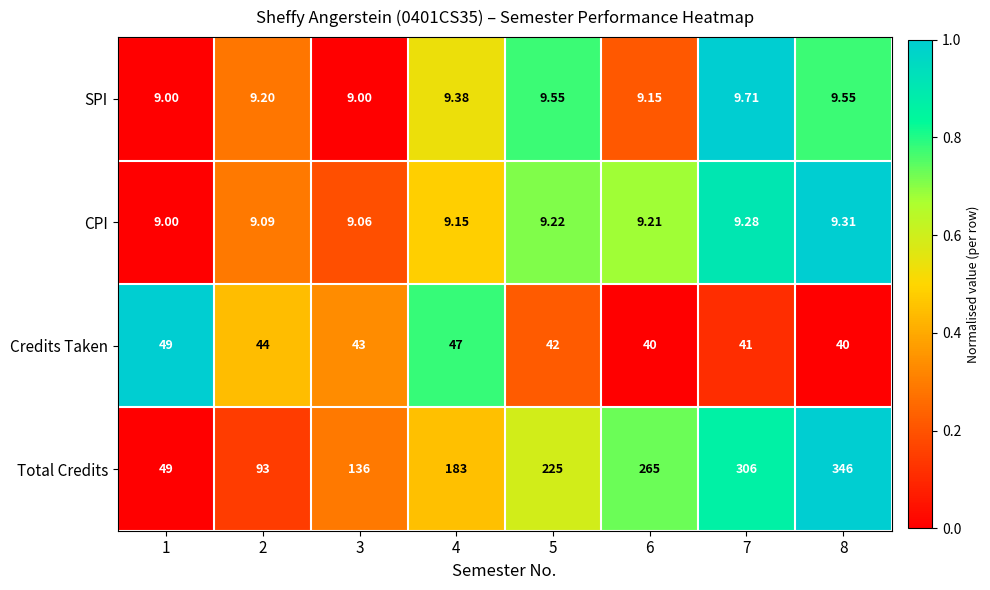

Which series has the largest total across all categories?

Total Credits